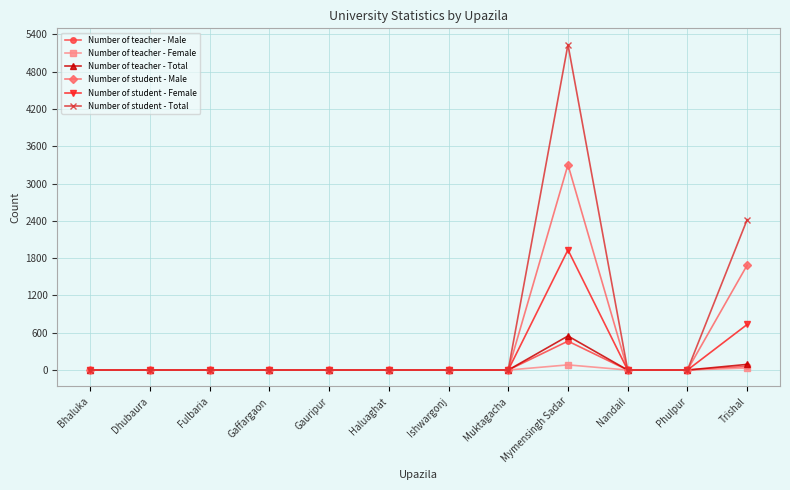

Is it true that Number of student - Female equals 0 at Bhaluka?

True